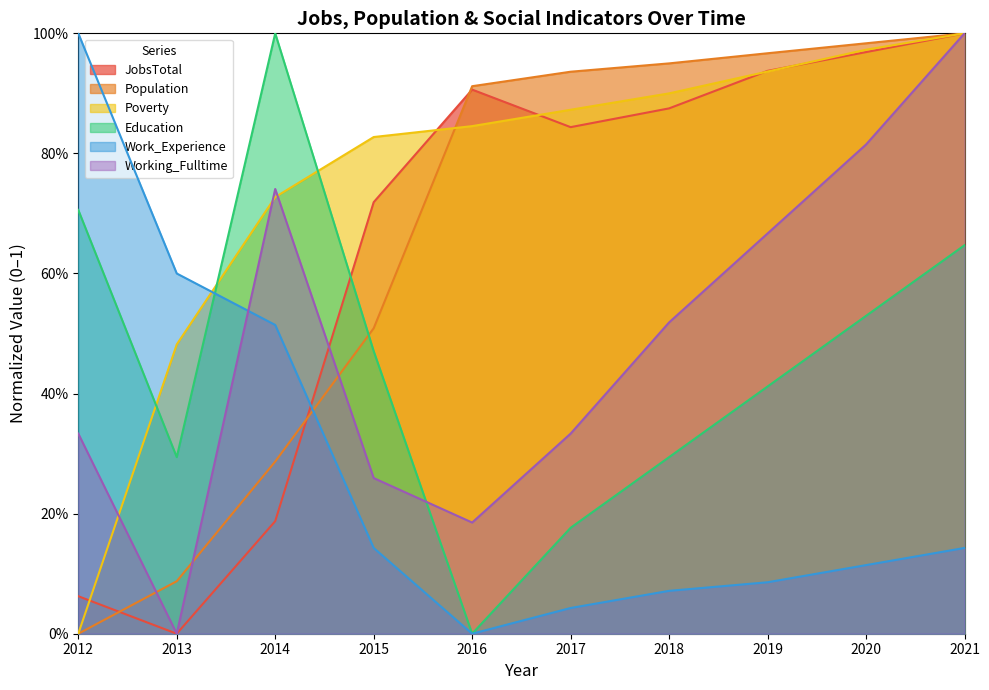

What is the sum of all Poverty values?

7.6